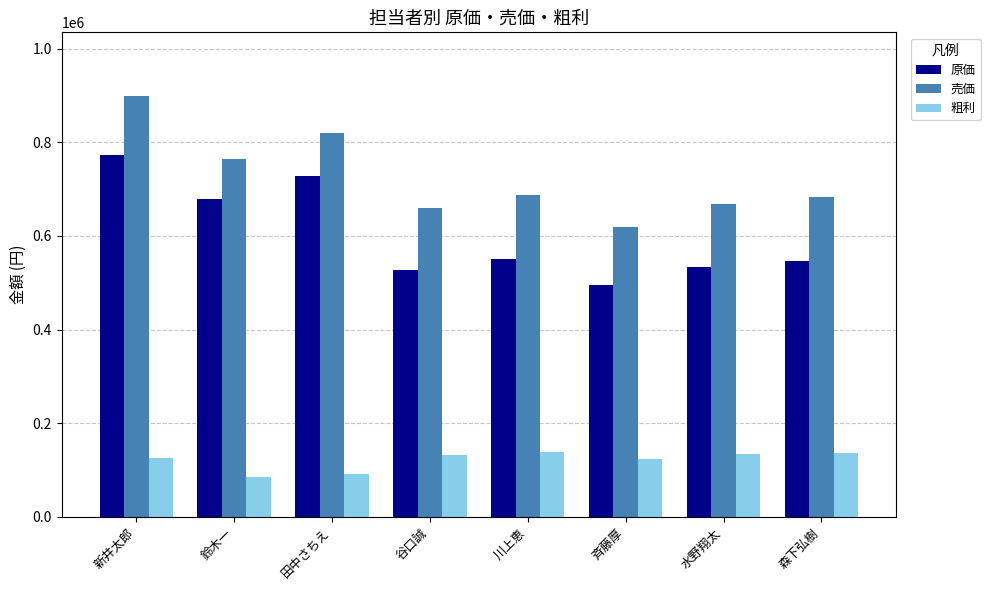

What is the lowest value of the 原価 series?

496000